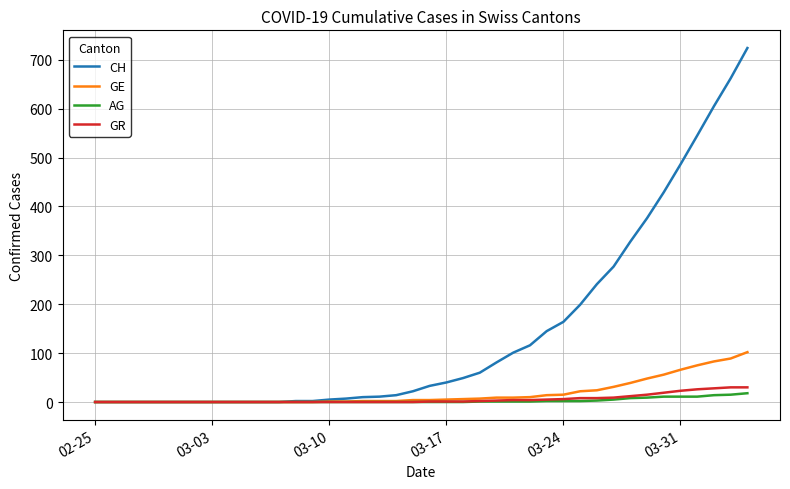

What is the maximum value for AG?

18